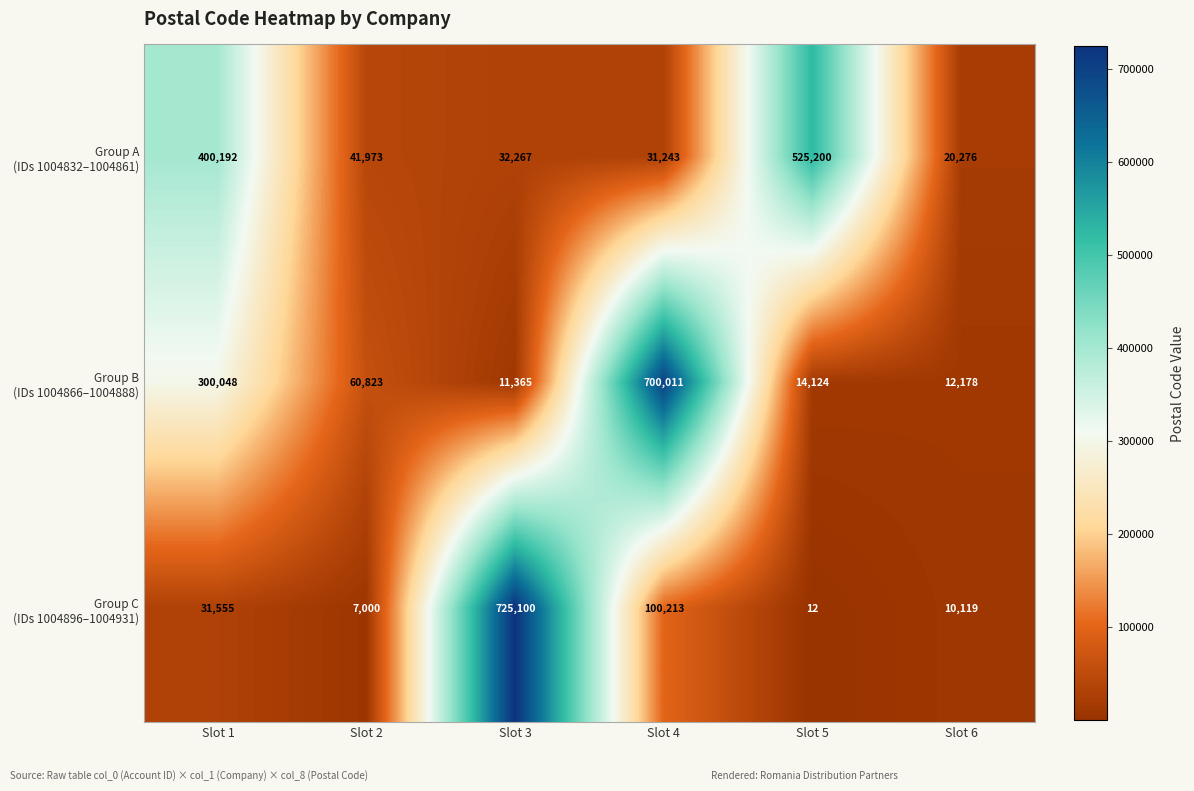

How many distinct data groups are displayed?

3